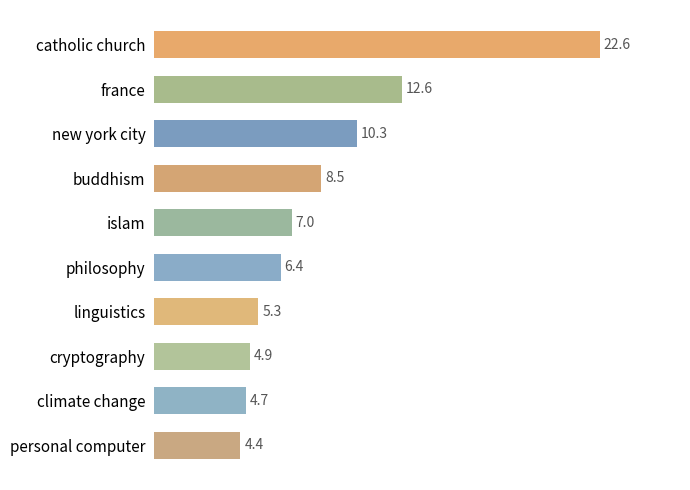

How many data points are less than 6?

4